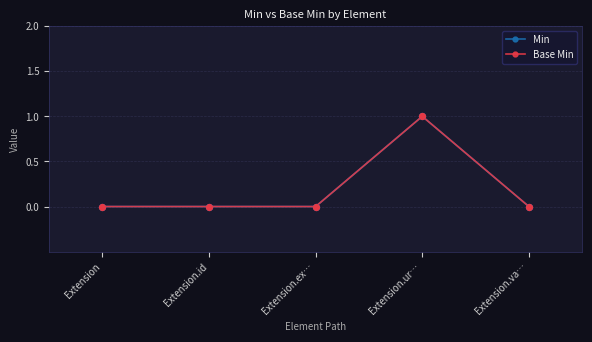

At how many categories does at least one series exceed 0?

1